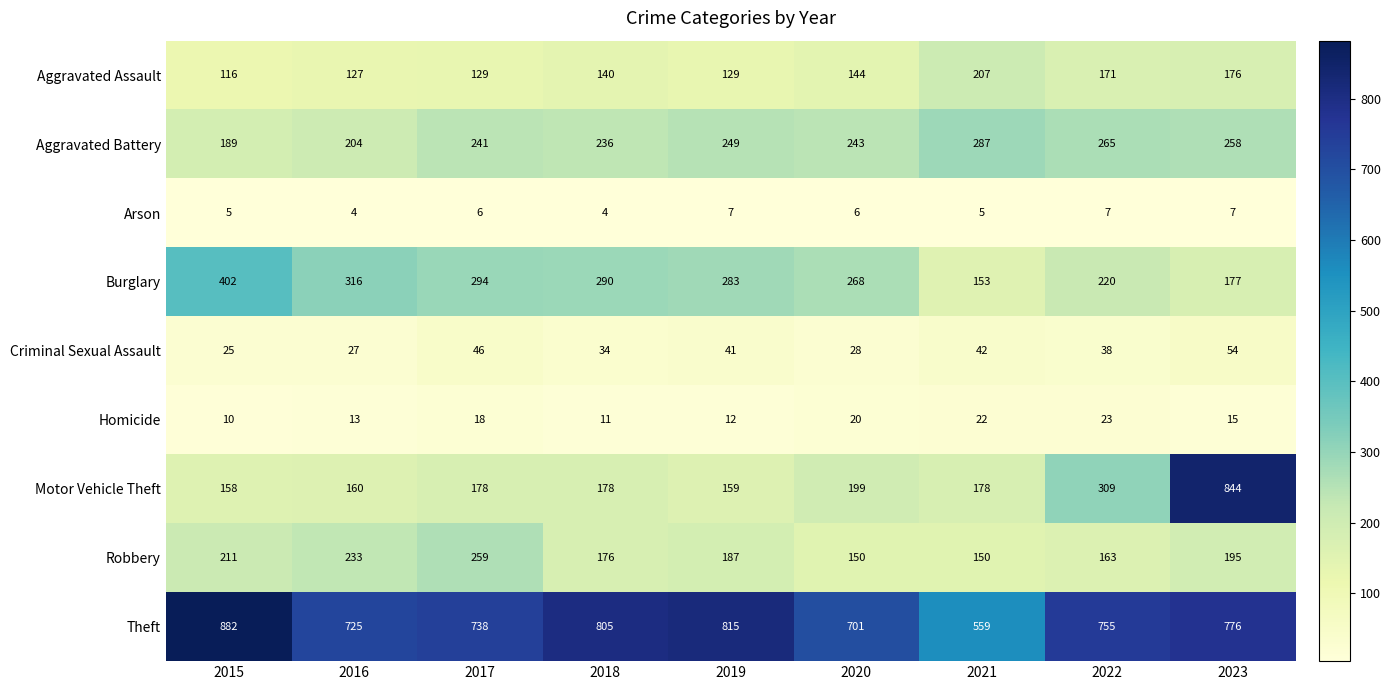

Is it true that Robbery equals 268 at 2020?

False